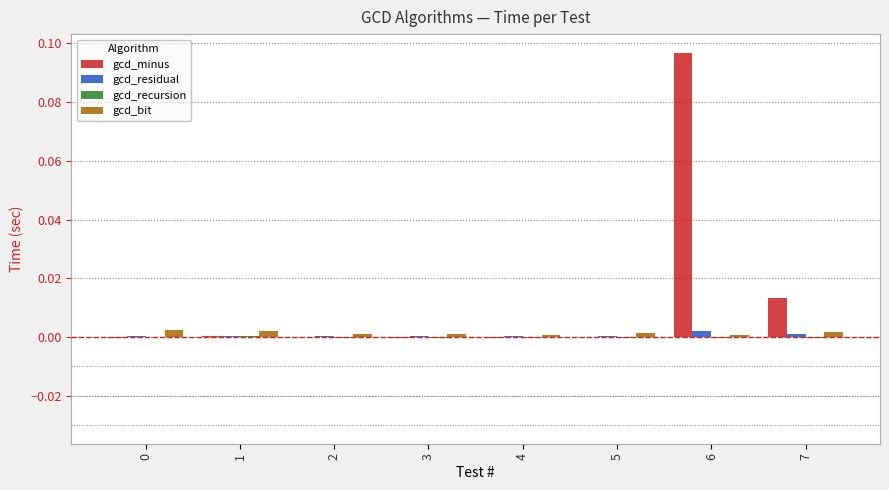

At which category does the chart reach its peak across all series?

6